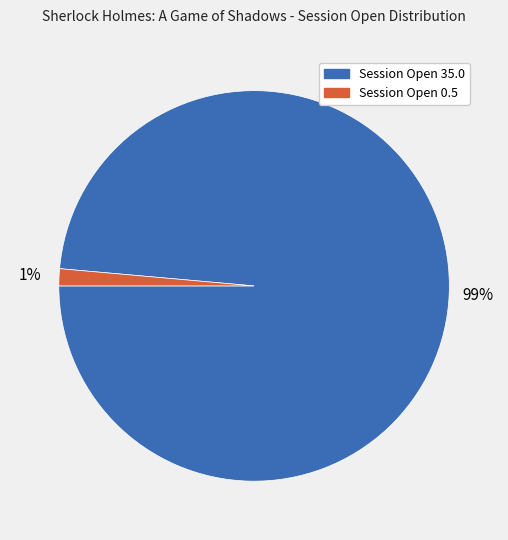

Which has a higher value, Session Open 0.5 or Session Open 35.0?

Session Open 35.0